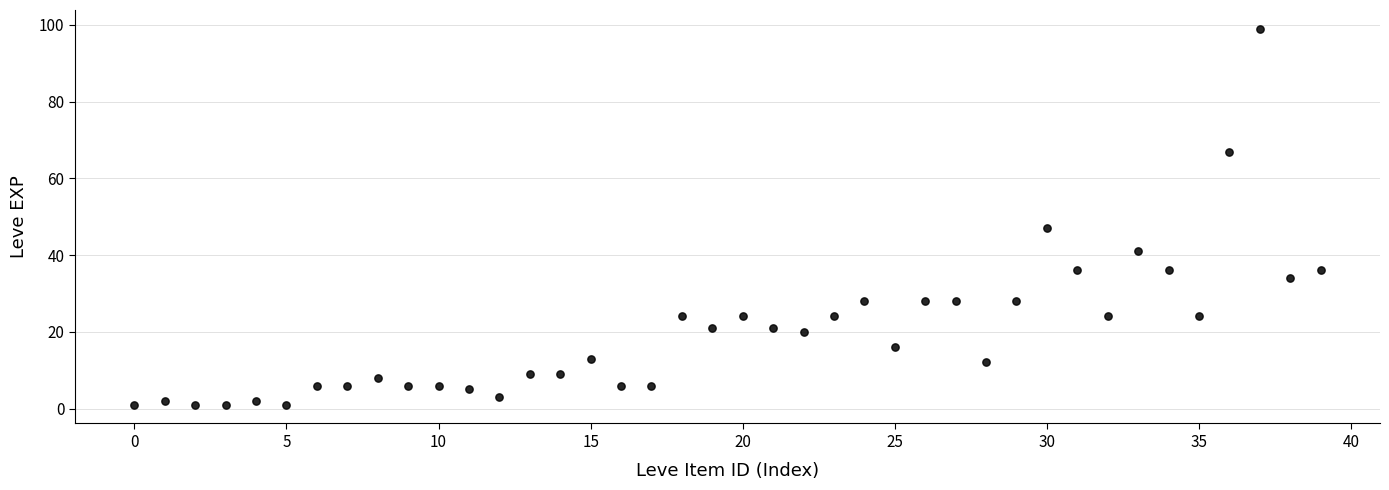

What Y value in the scatter plot is closest to 50?

47